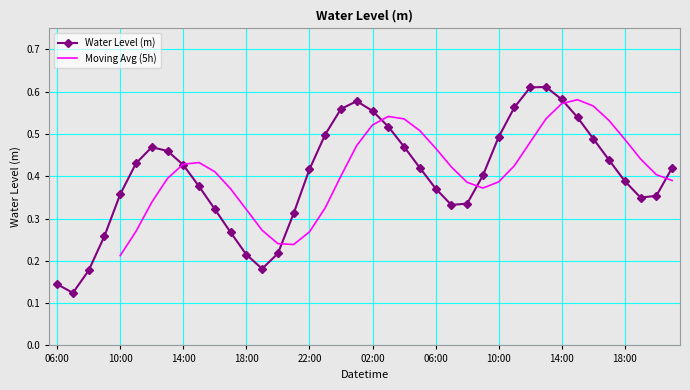

Reading left to right, transcribe all the data shown in this chart.

0.1	0.1	0.2	0.3	0.4	0.4	0.5	0.5	0.4	0.4	0.3	0.3	0.2	0.2	0.2	0.3	0.4	0.5	0.6	0.6	0.6	0.5	0.5	0.4	0.4	0.3	0.3	0.4	0.5	0.6	0.6	0.6	0.6	0.5	0.5	0.4	0.4	0.3	0.4	0.4